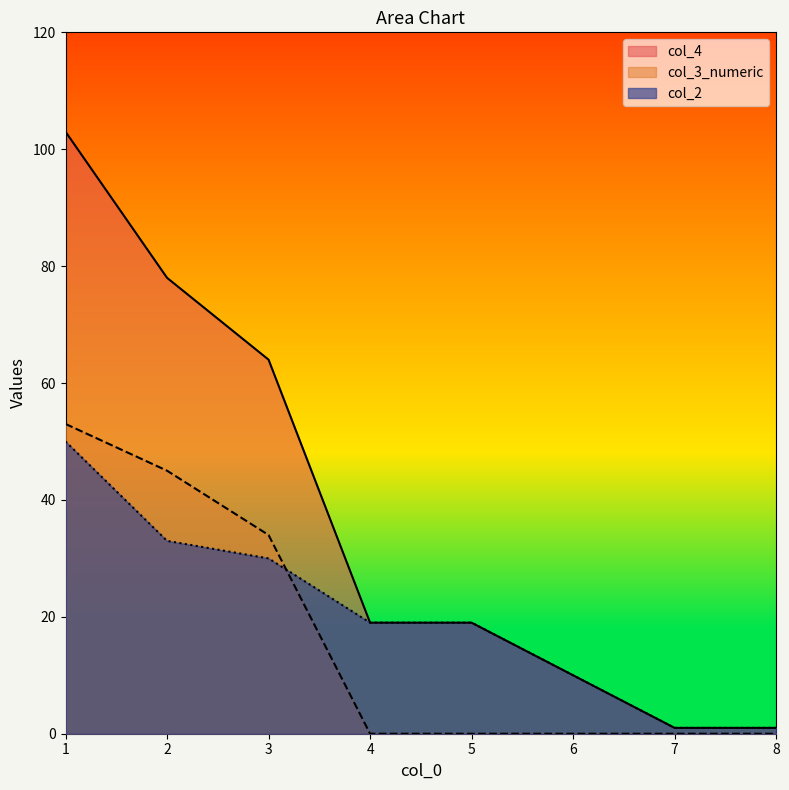

How many lines are shown in the chart?

3